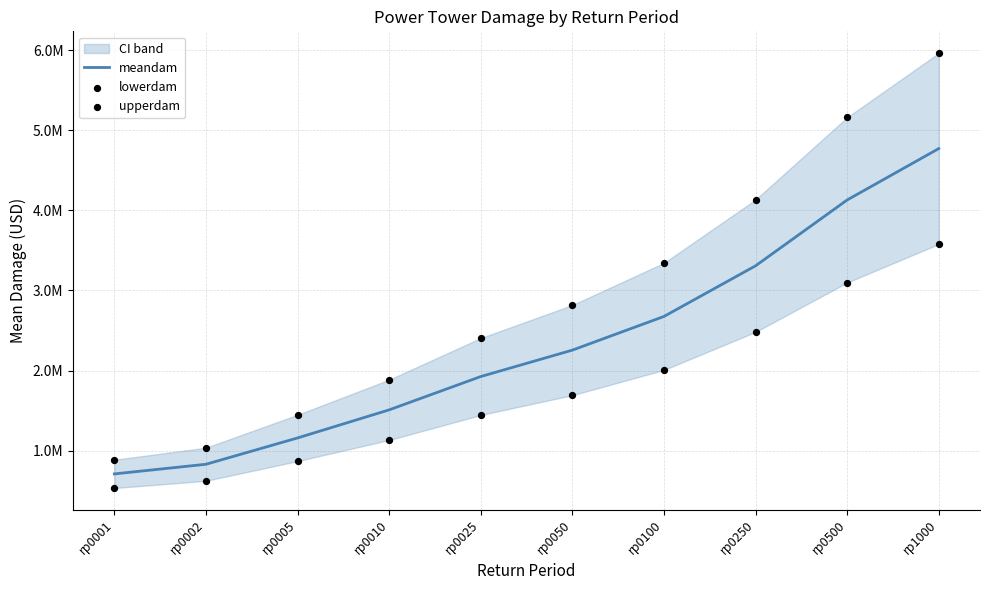

Which series reaches the maximum Y coordinate?

upperdam